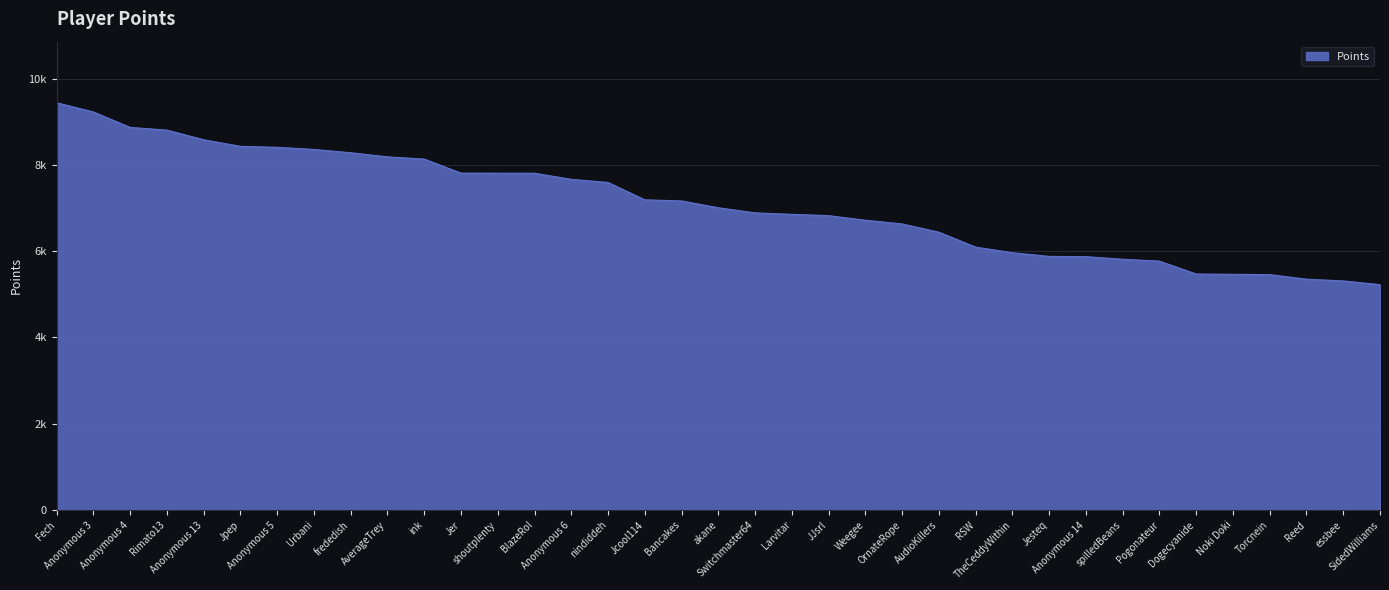

List the labels in order of value, largest first.

Fech, Anonymous 3, Anonymous 4, Rimato13, Anonymous 13, Jpep, Anonymous 5, Urbani, frededish, AverageTrey, ink, Jer, shoutplenty, BlazeRol, Anonymous 6, nindiddeh, Jcool114, Bancakes, akane, Switchmaster64, Larvitar, JJsrl, Weegee, OrnateRope, AudioKillers, RSW, TheCeddyWithin, Jesteq, Anonymous 14, spilledBeans, Pogonateur, Dogecyanide, Noki Doki, Torcnein, Reed, essbee, SidedWilliams